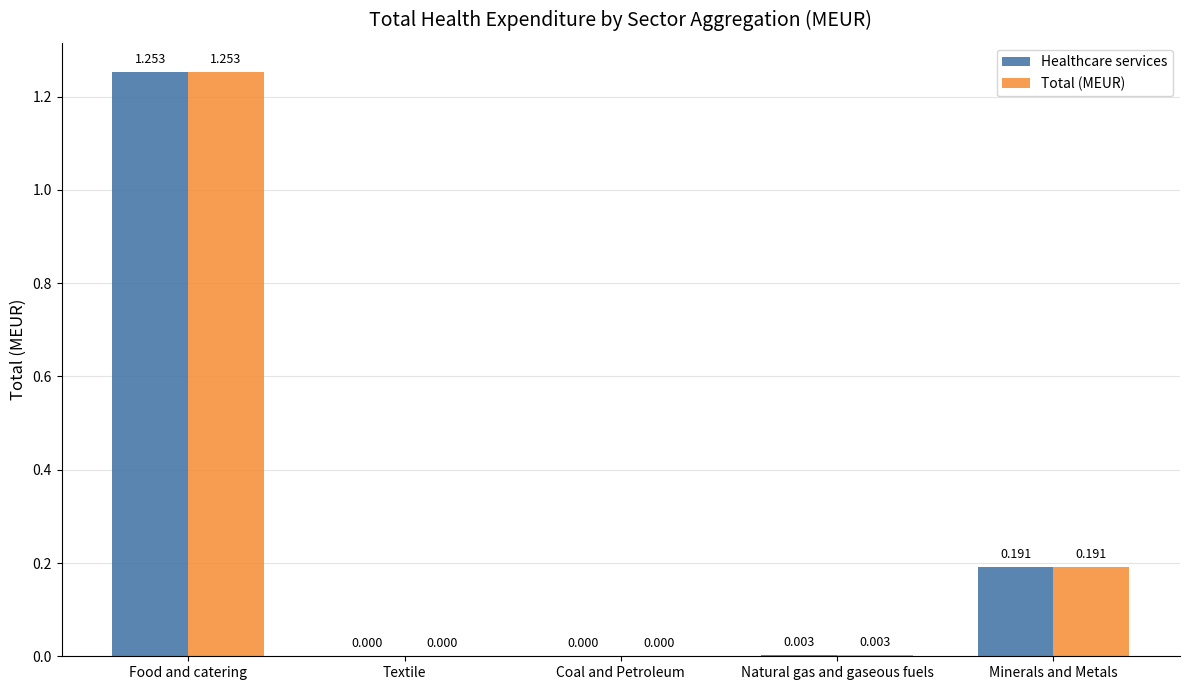

What are all the series names shown in the legend?

Healthcare services, Total (MEUR)